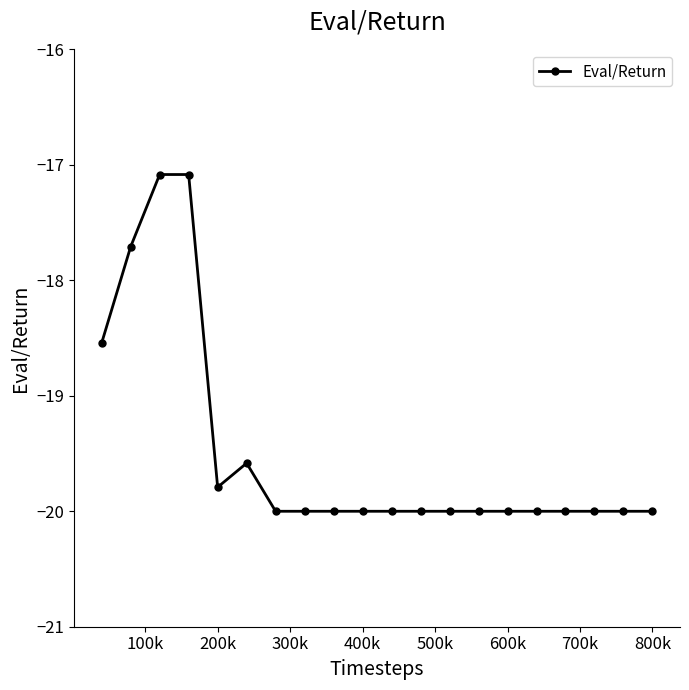

What is the maximum value shown in the chart?

-17.1